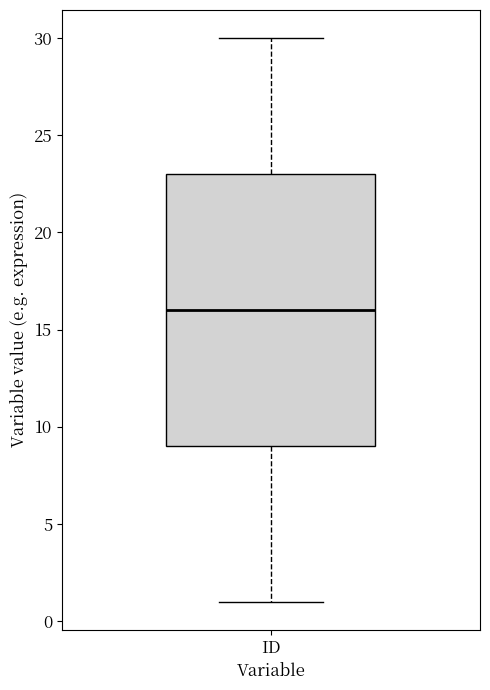

Transcribe this box plot: give where the median line is, the range the box spans, and where the two whiskers end, as read against the y-axis. The values are not printed on the chart, so give them approximately, as read against the axis.

median 16, box 9 to 23, whiskers 1 to 30